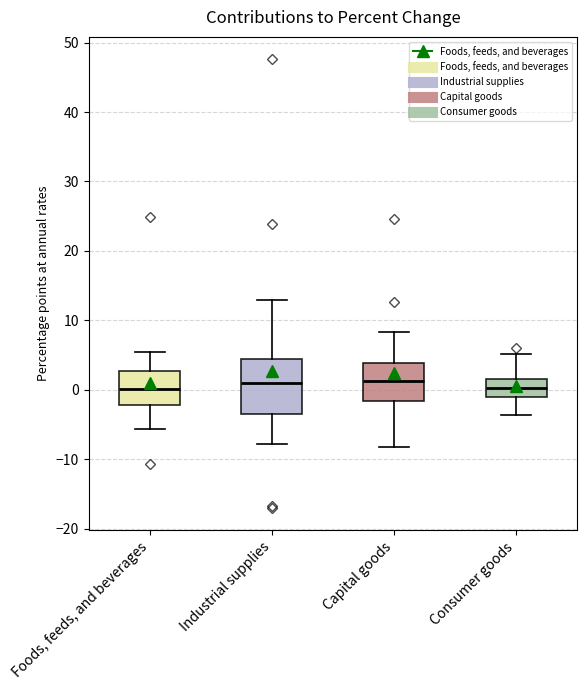

Reading left to right, read every box against the y-axis: the position of its median line, the range the box covers, and the ends of its whiskers. The values are not printed on the chart, so give them approximately, as read against the axis.

Foods, feeds, and beverages: median 0, box -2 to 3, whiskers -6 to 6
Industrial supplies: median 1, box -3 to 5, whiskers -8 to 13
Capital goods: median 1, box -2 to 4, whiskers -8 to 8
Consumer goods: median 0, box -1 to 2, whiskers -4 to 5